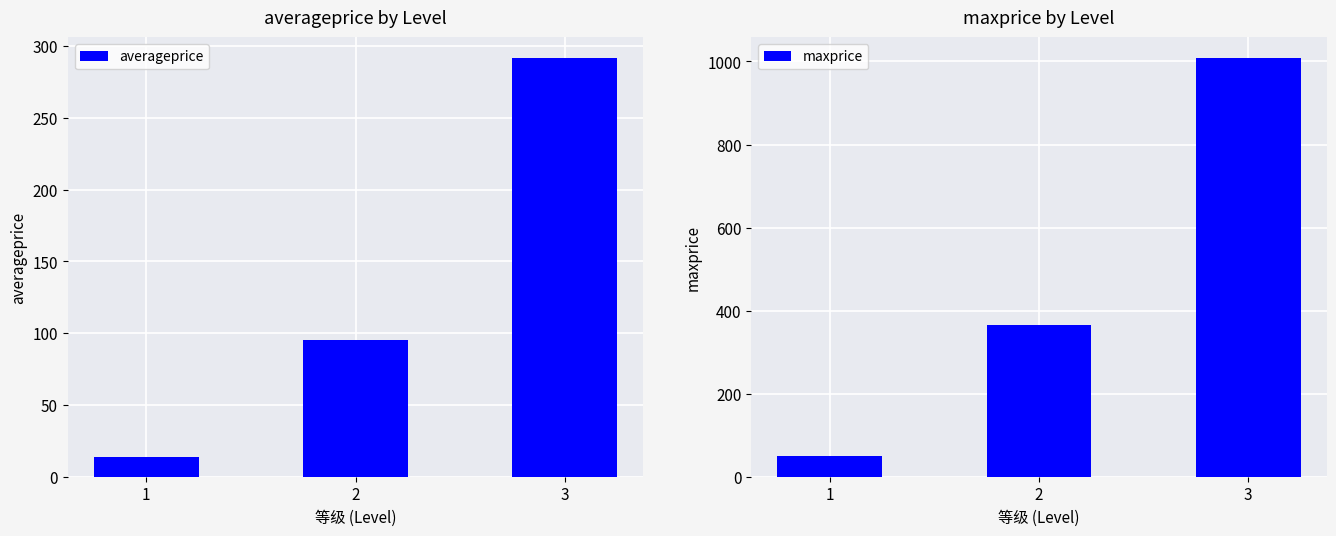

Are the bars horizontal?

No